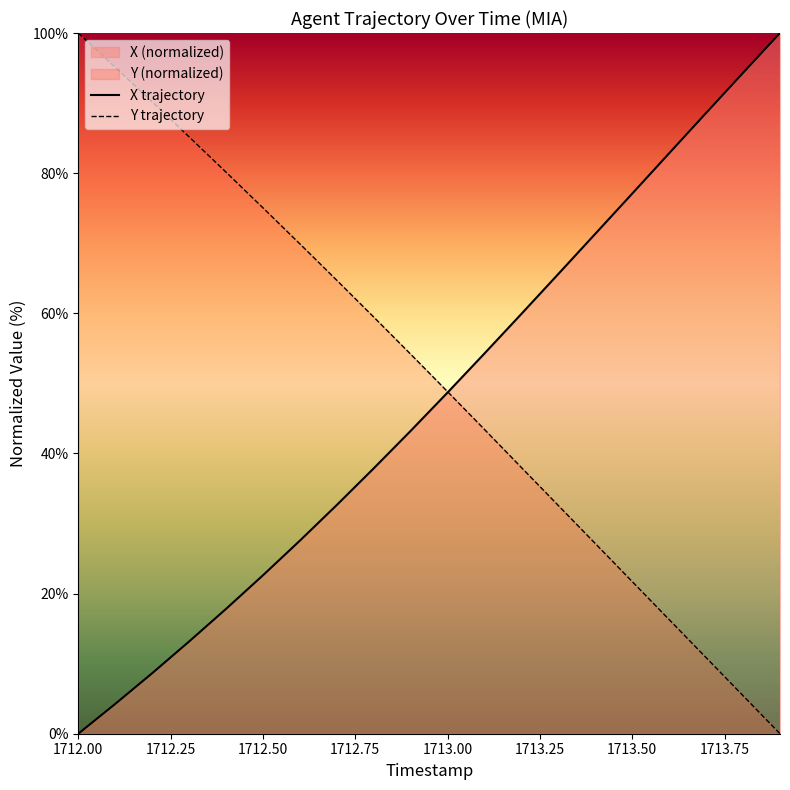

How many intersections are there between X trajectory and Y trajectory?

1